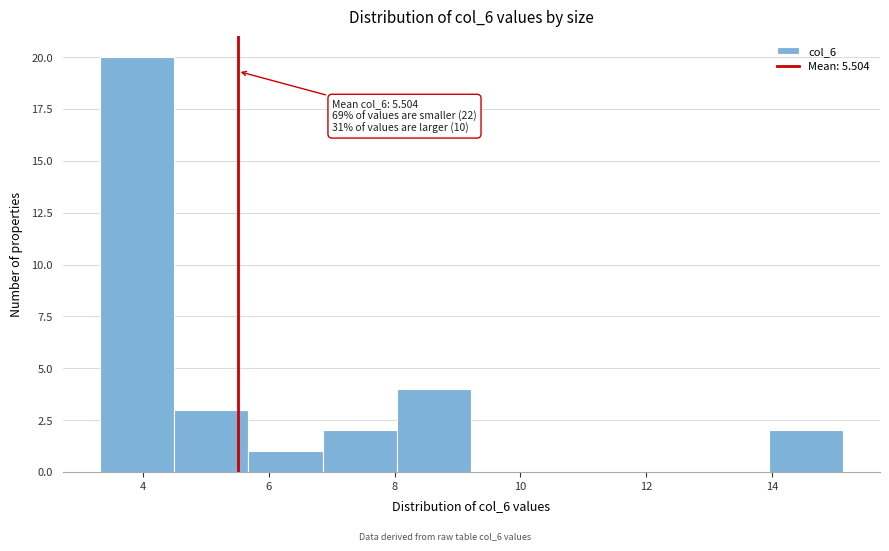

Which range on the x-axis has the tallest bar?

3.4 to 4.4